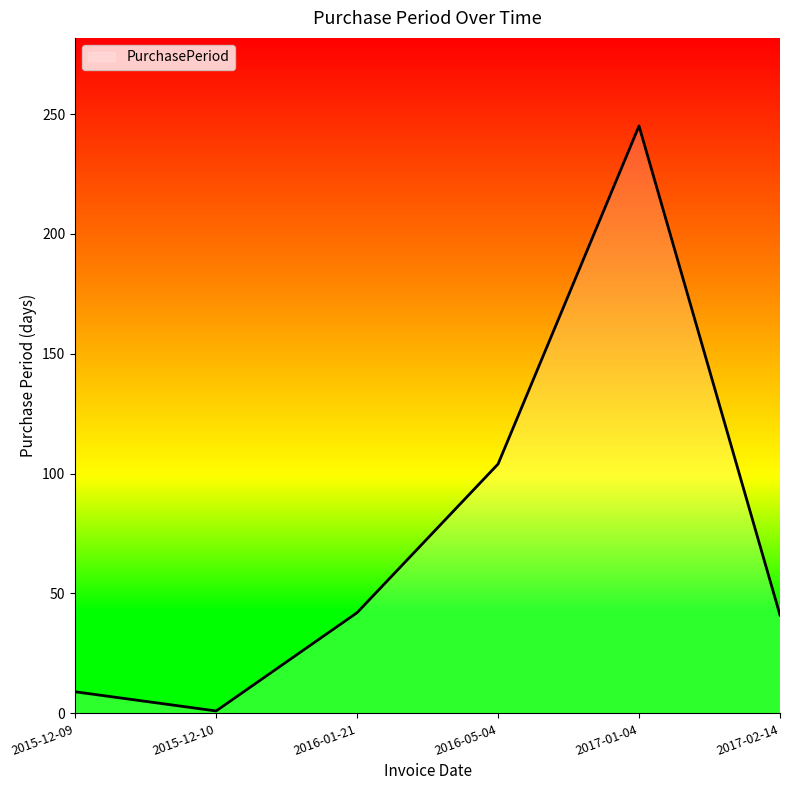

How many interior local valleys (lower than both neighbors) does the data have?

1